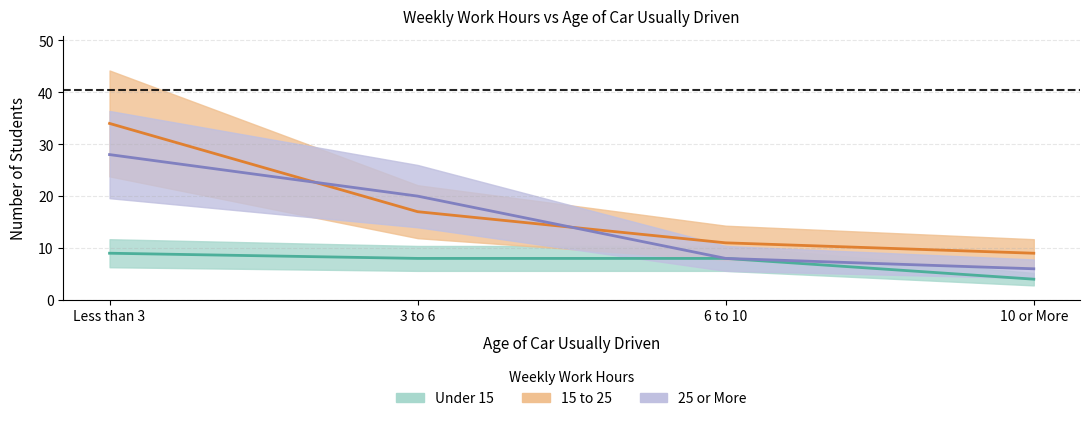

Is it true that 25 or More equals 28 at 3 to 6?

False